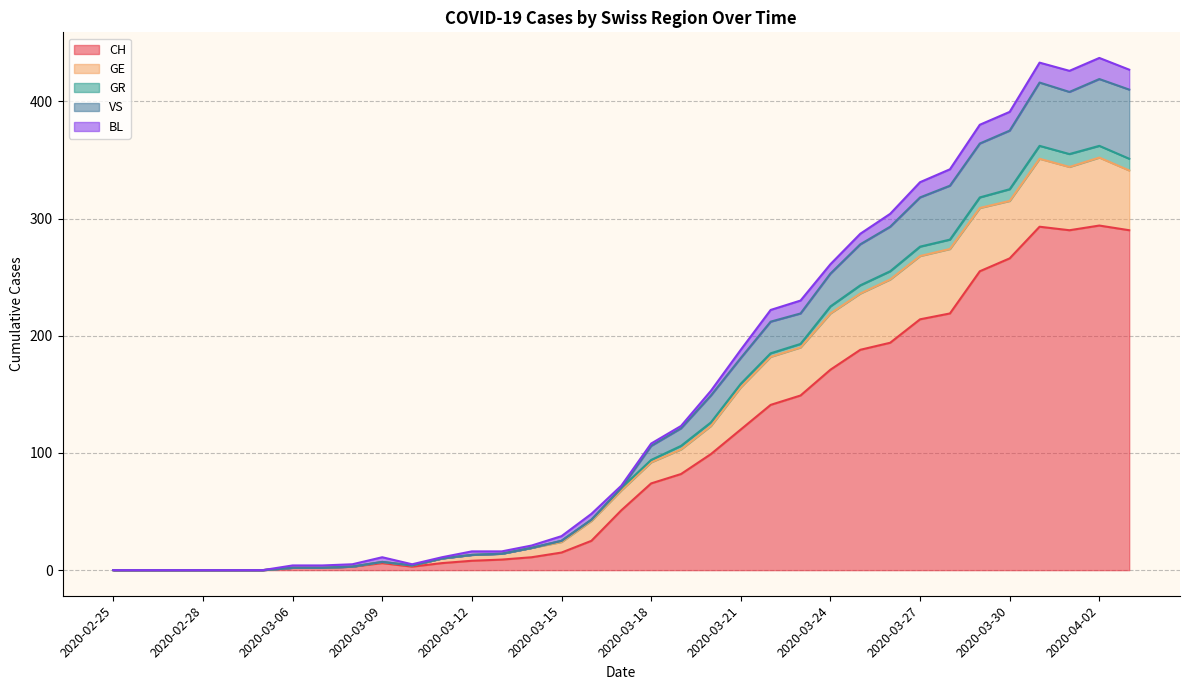

What is the maximum value for CH?

294